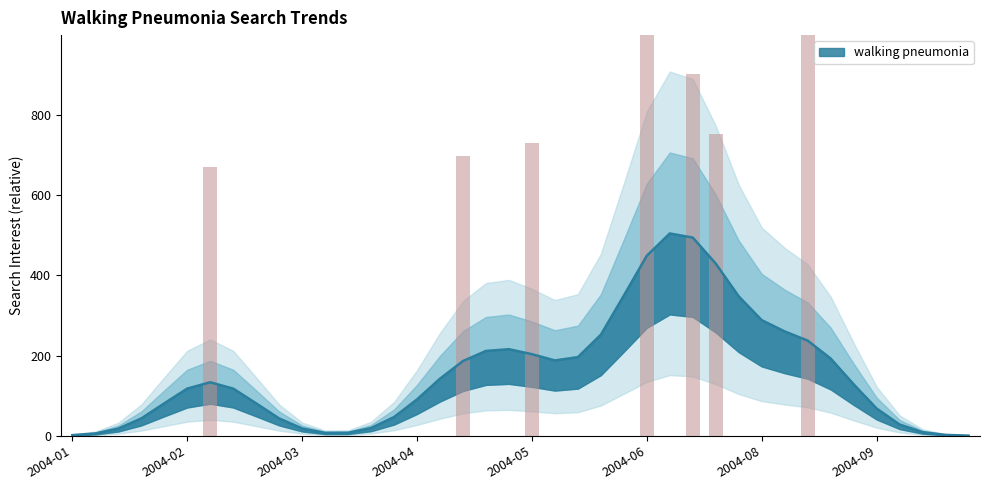

How many values exceed 0?

7